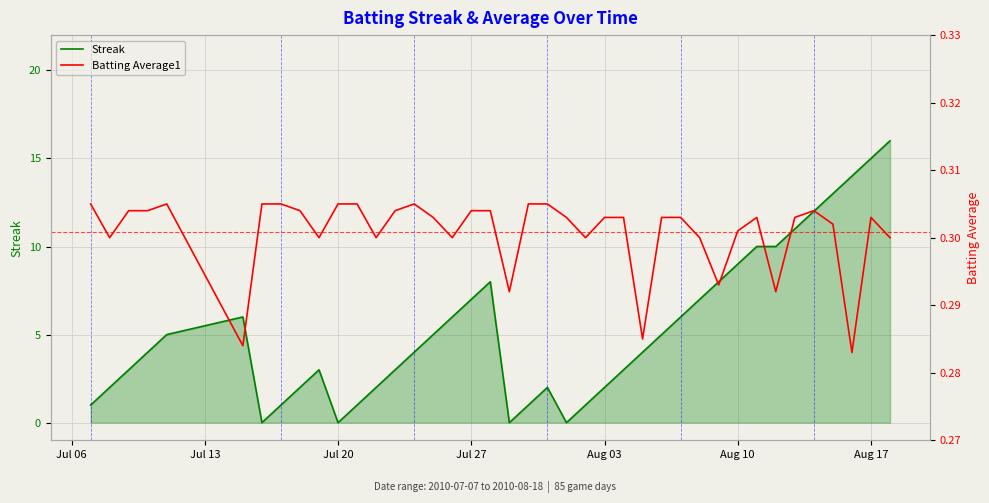

True or false: Batting Average1 and Streak cross at least once.

True